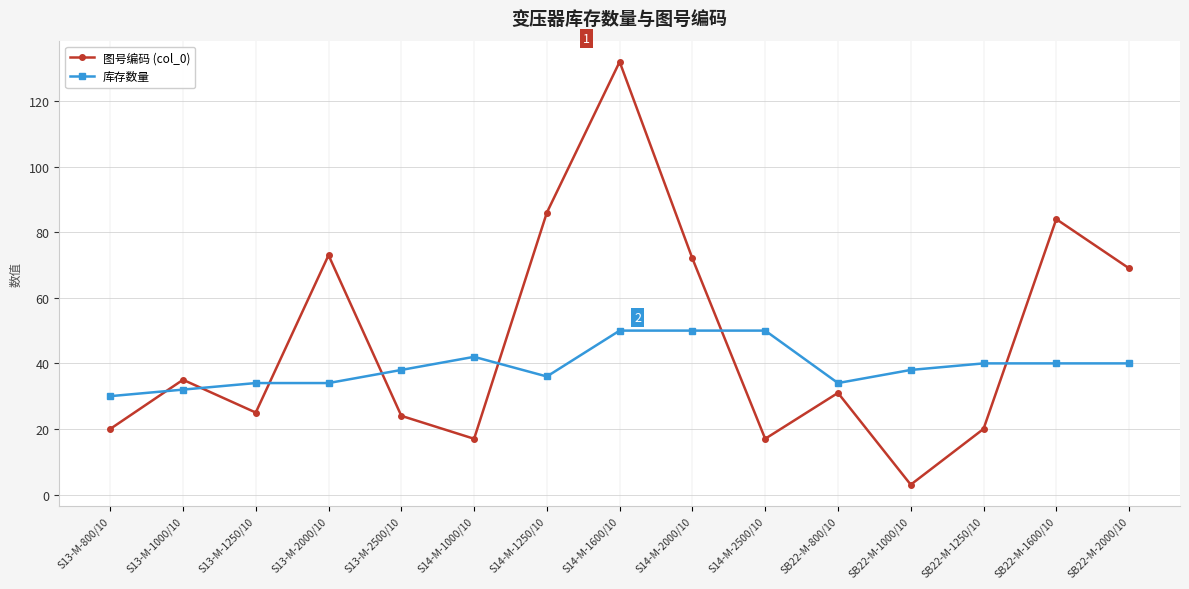

What is the label of the 10th point from the right?

S14-M-1000/10